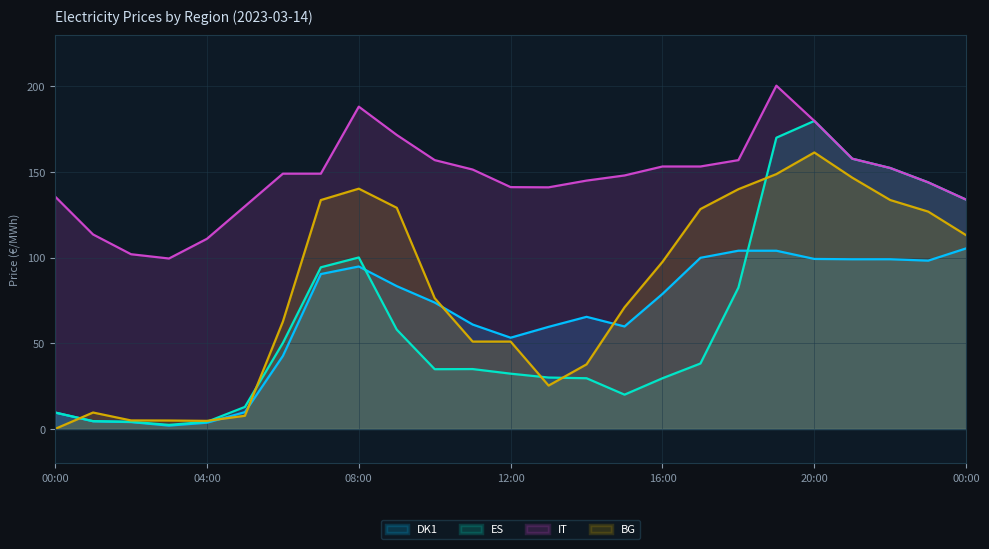

Does the chart display data point markers on the line(s)?

No